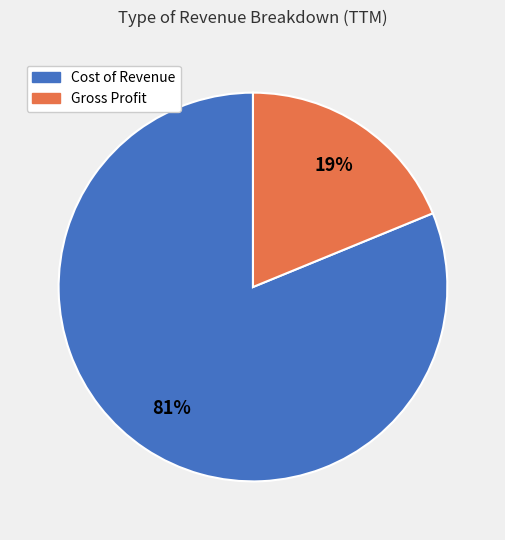

Rank the categories by value from highest to lowest.

Cost of Revenue, Gross Profit